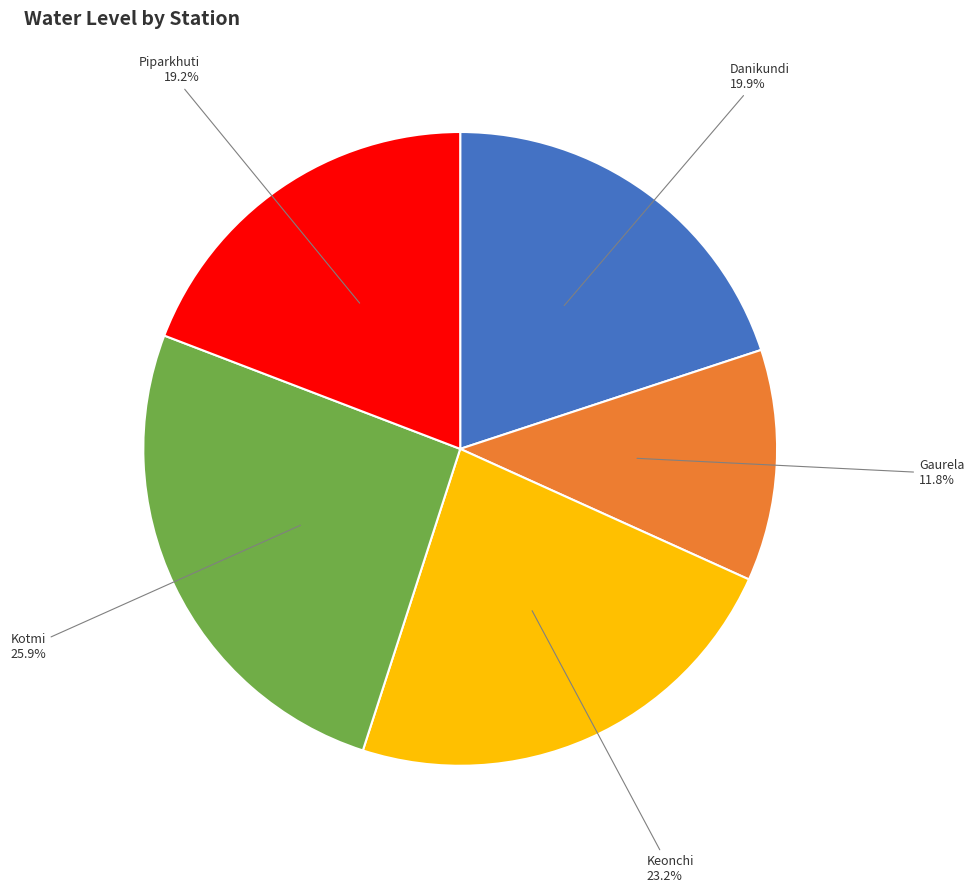

What is the largest slice in the pie chart?

Kotmi